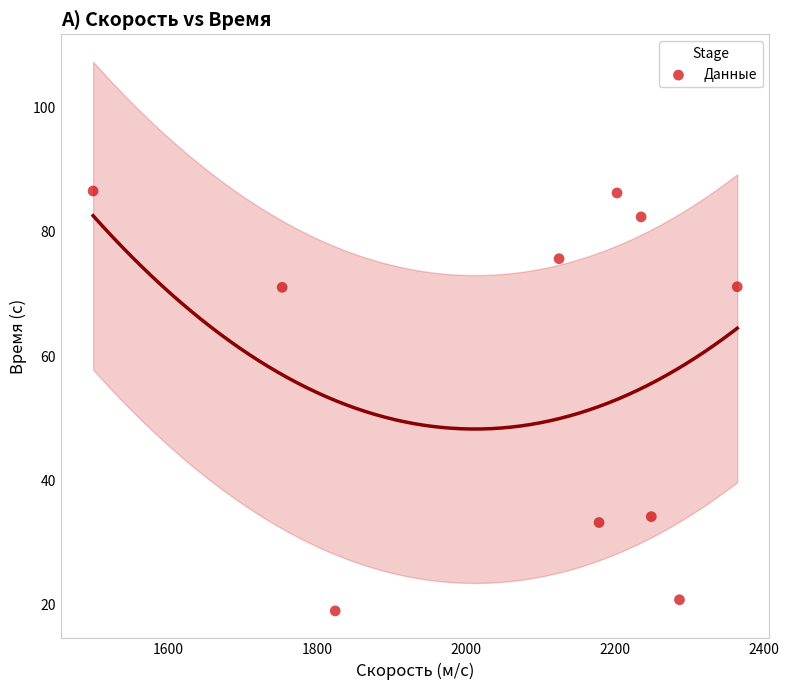

What is the average X value?

2071.6